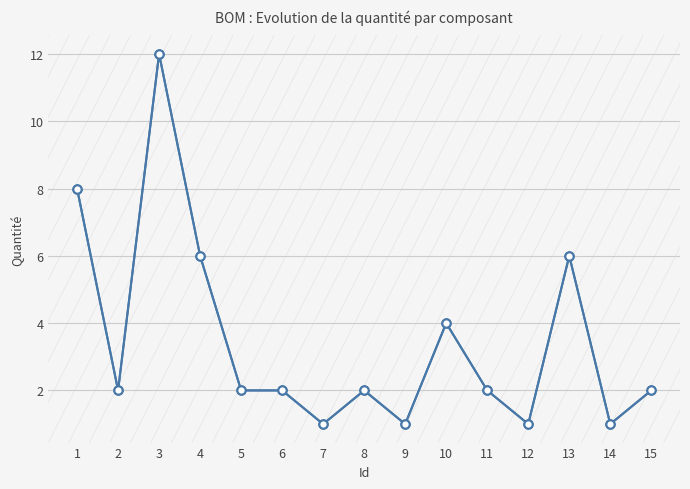

What is the greatest value displayed?

12